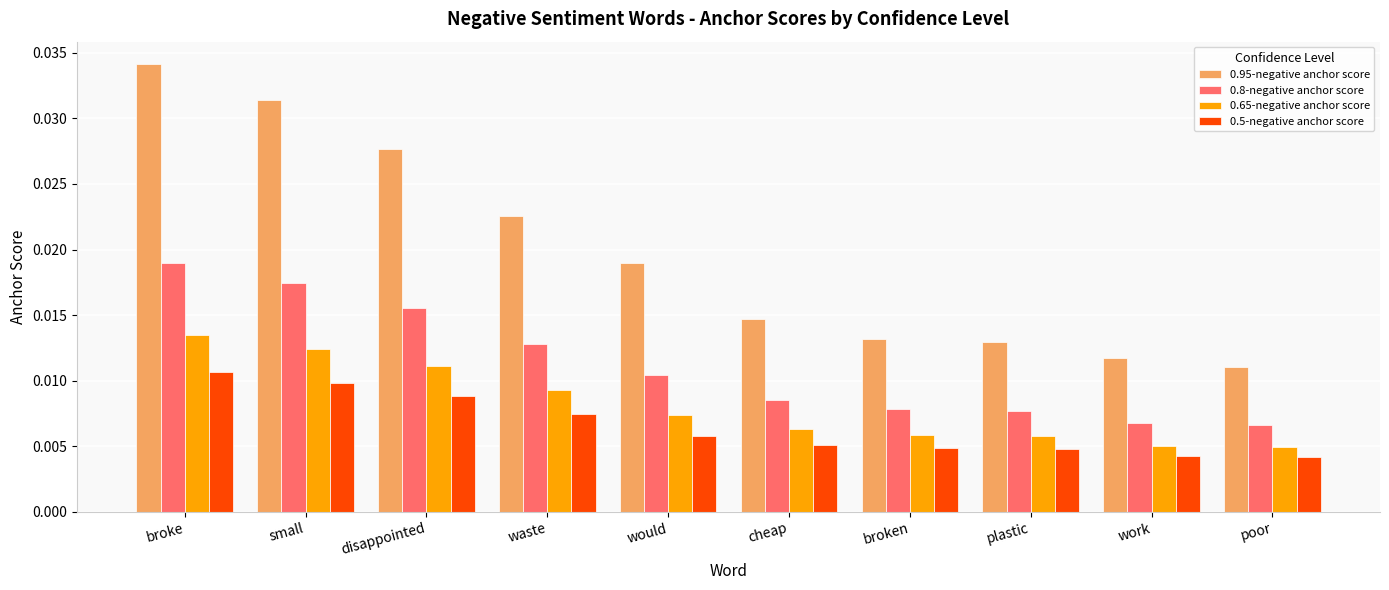

Which series has the largest range (max minus min)?

0.95-negative anchor score